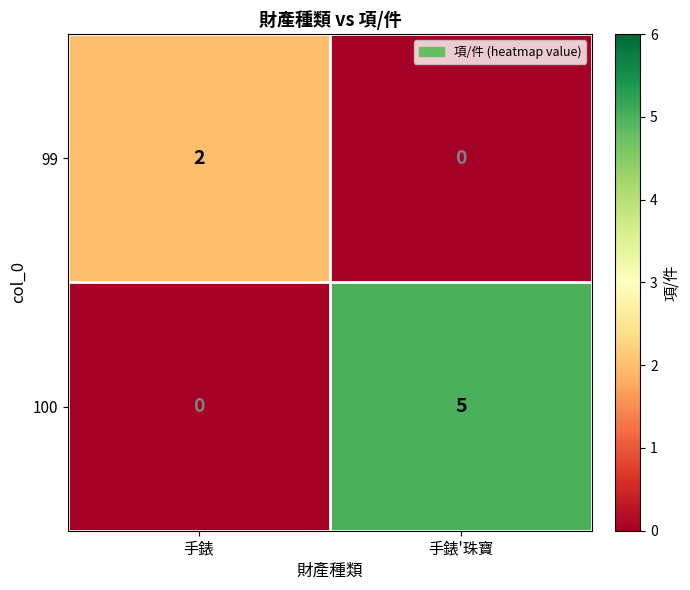

Rank the series at 手錶'珠寶 from highest to lowest value.

100, 99